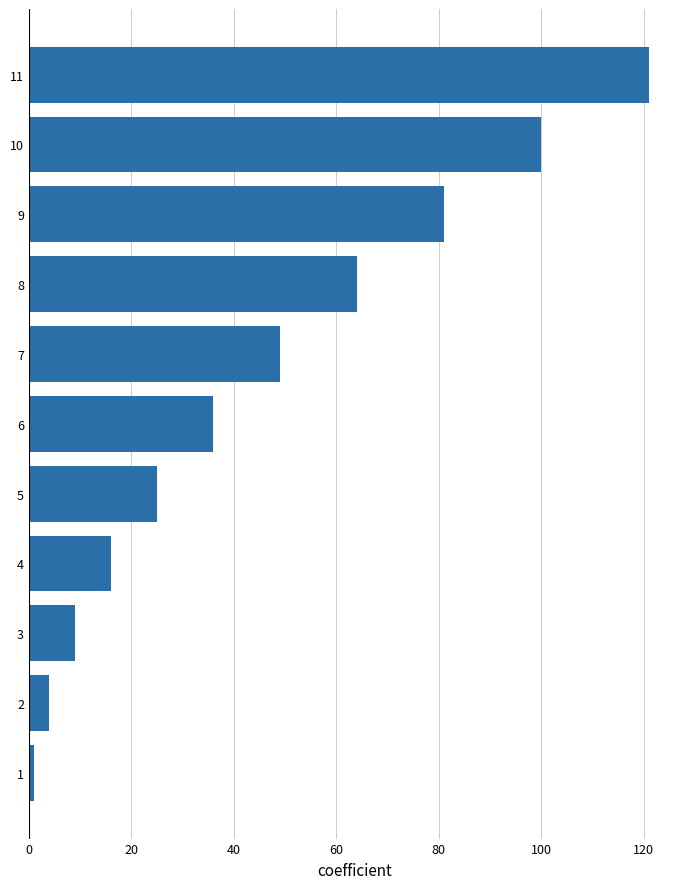

Reading bottom to top, what are all the values shown in this chart?

1=1	2=4	3=9	4=16	5=25	6=36	7=49	8=64	9=81	10=100	11=121